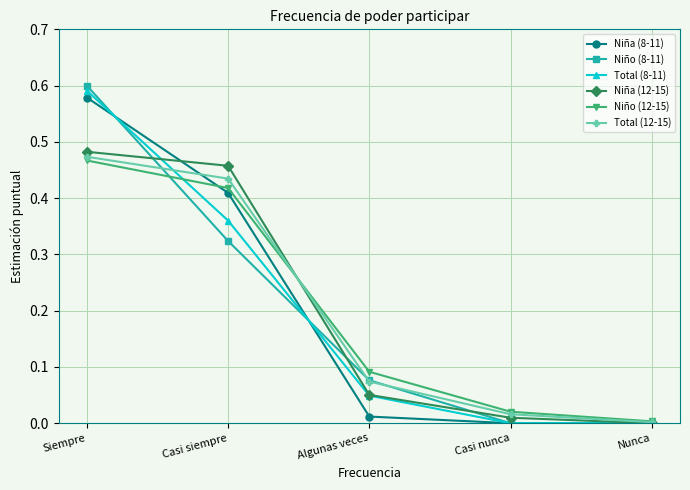

Count the number of categories in the chart.

5